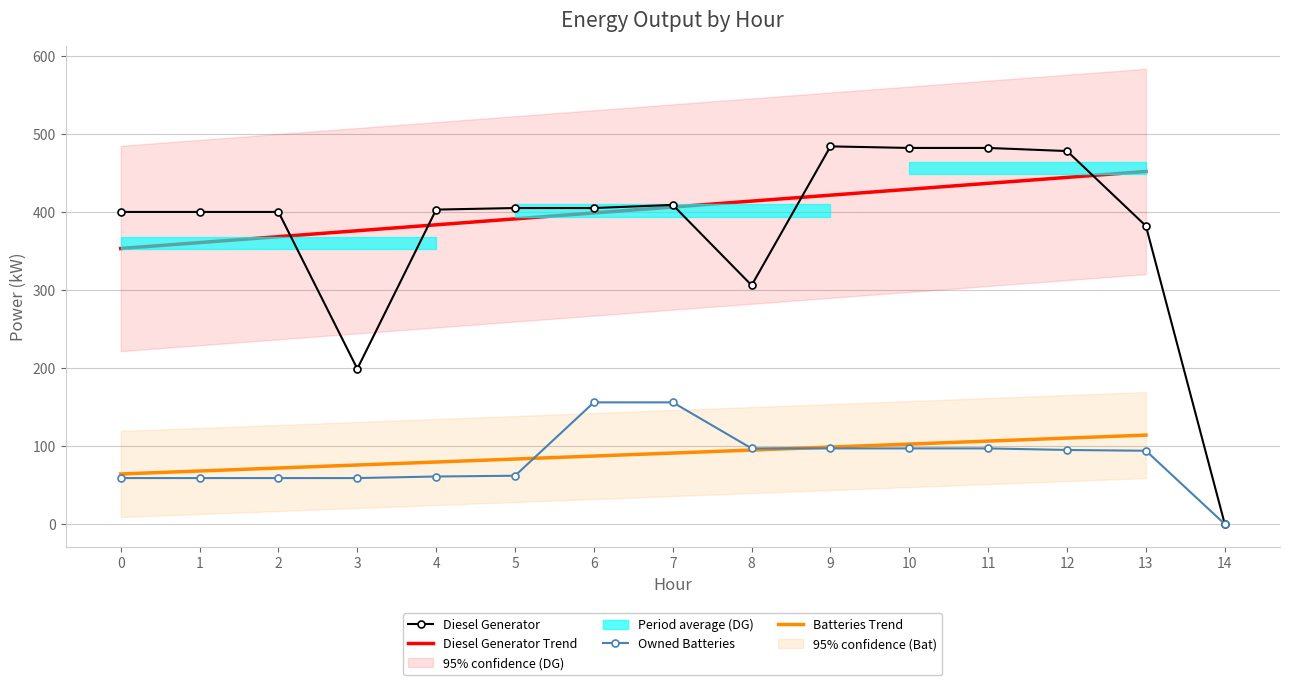

List the labels in order of Owned Batteries value, smallest first.

14, 0, 1, 2, 3, 4, 5, 13, 12, 8, 9, 10, 11, 6, 7